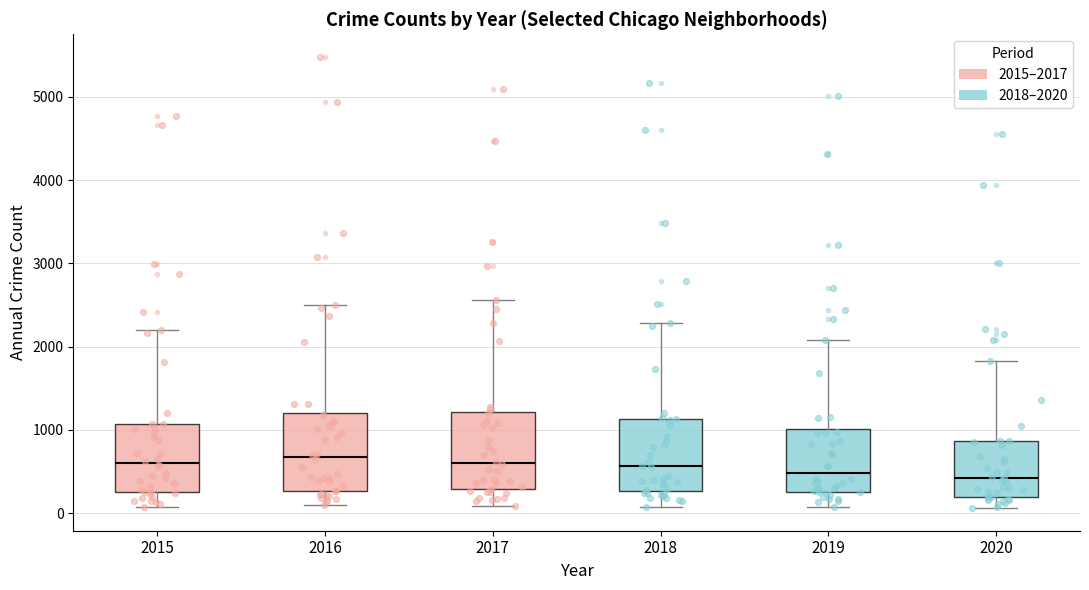

Where is the upper edge of the box at x = 2017 on the y-axis? The values are not printed on the chart, so give them approximately, as read against the axis.

1200